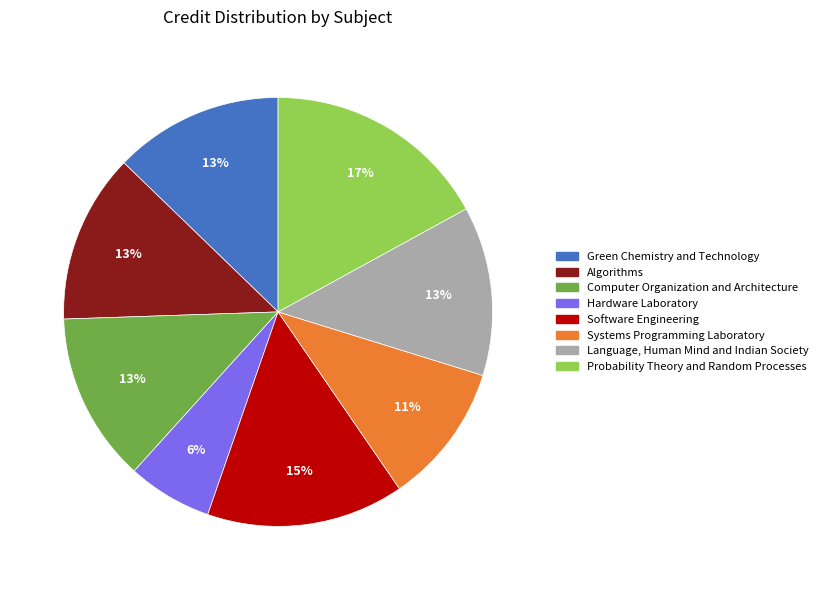

To the nearest percent, what is the difference between the largest and smallest slice percentages?

11%